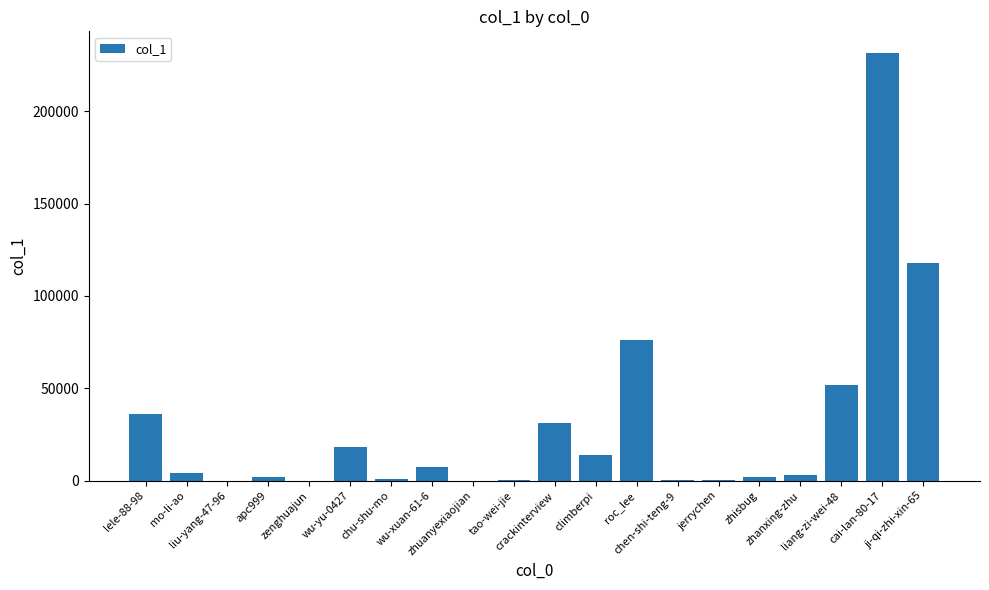

What is the maximum value shown in the chart?

231549